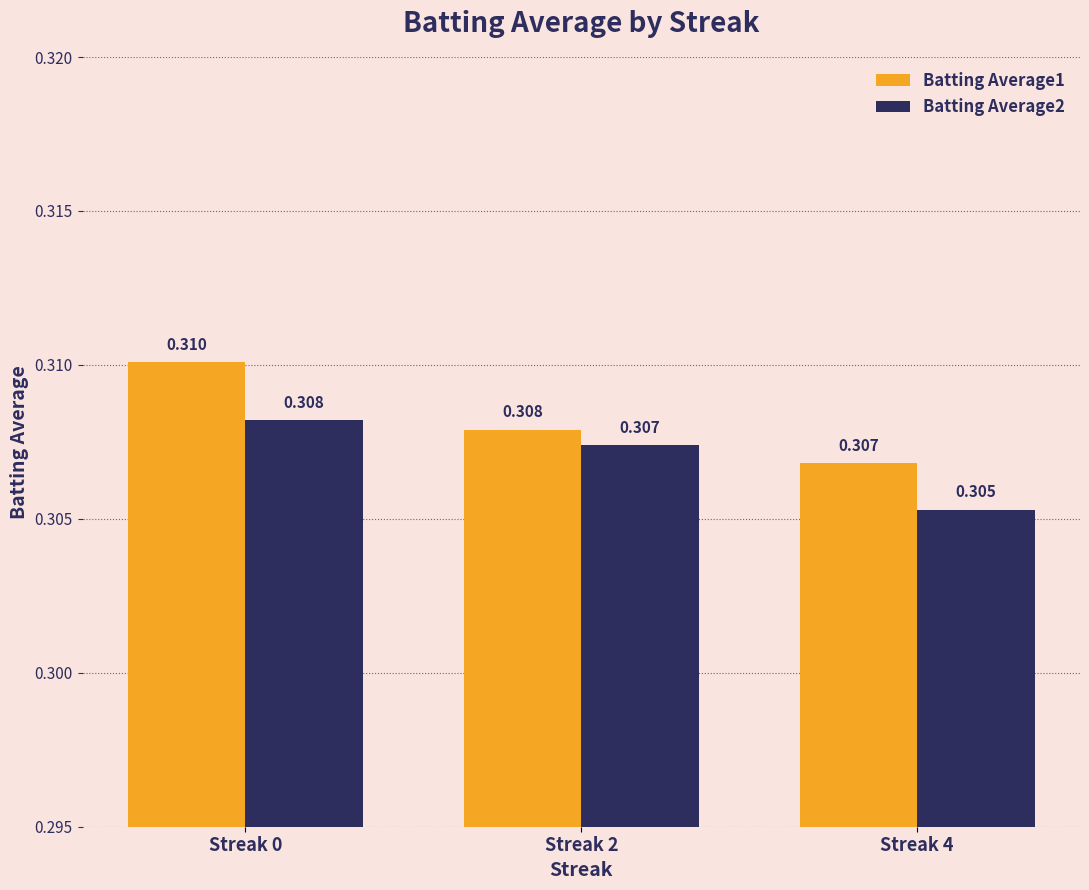

Are the bars horizontal?

No